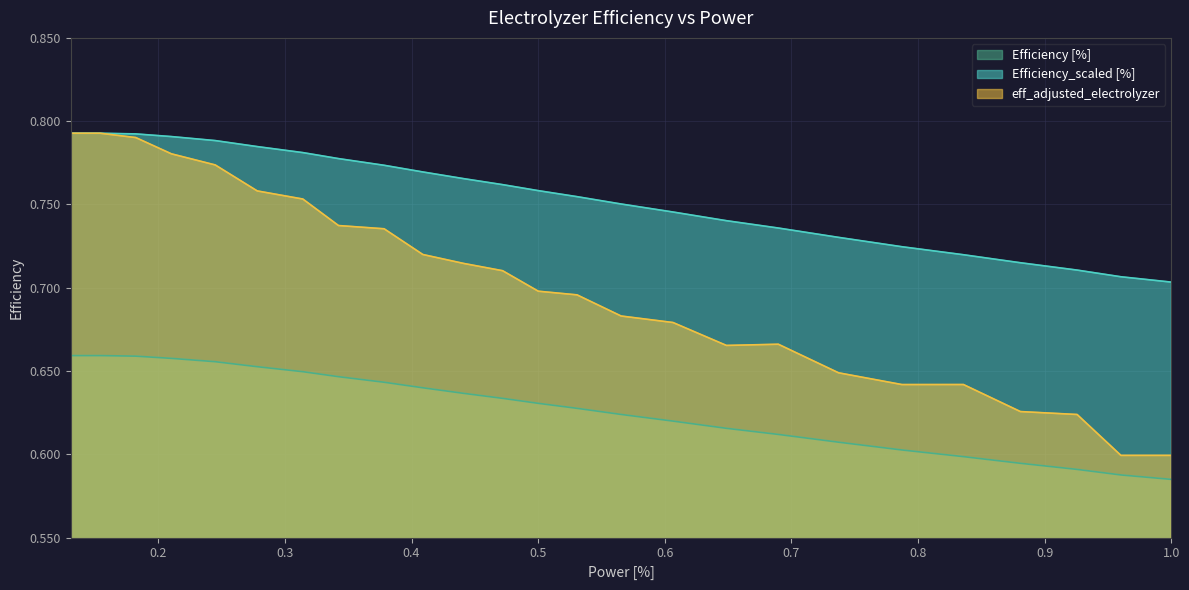

True or false: eff_adjusted_electrolyzer and Efficiency [%] cross at least once.

False